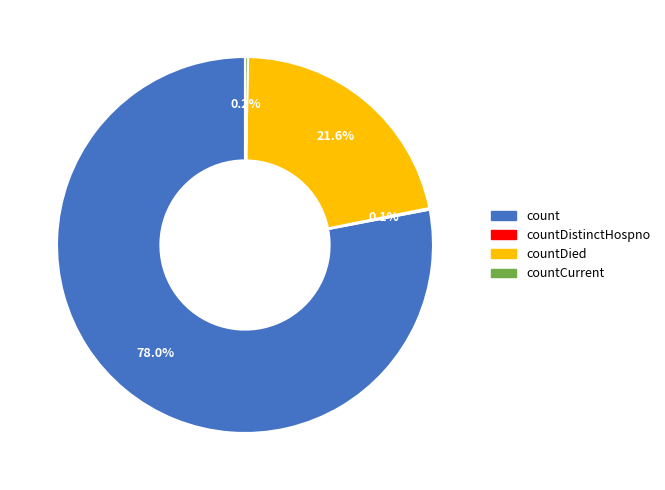

Which has a higher value, count or countDied?

count